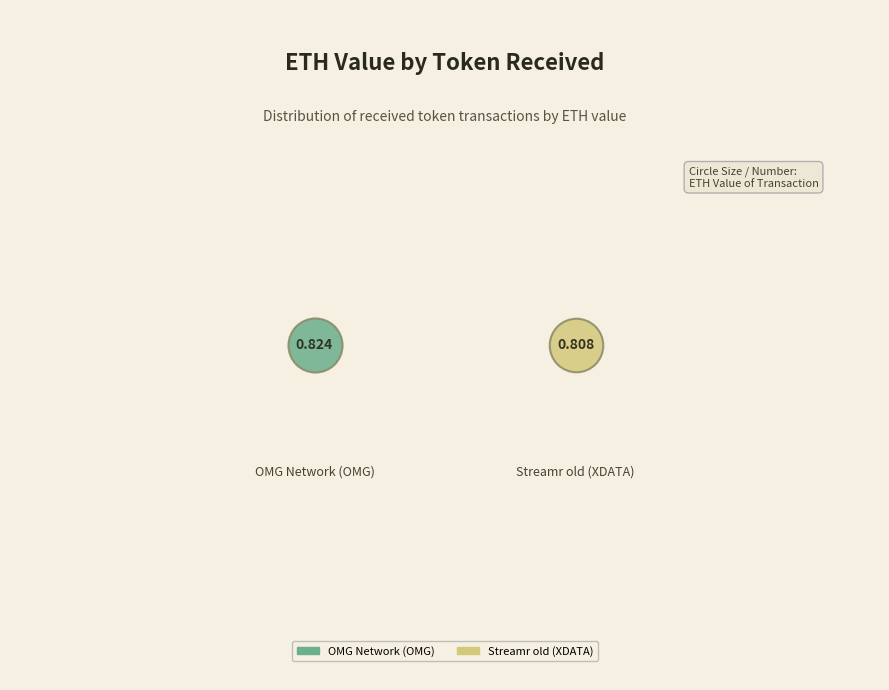

Is there any slice that represents more than half of the pie?

Yes